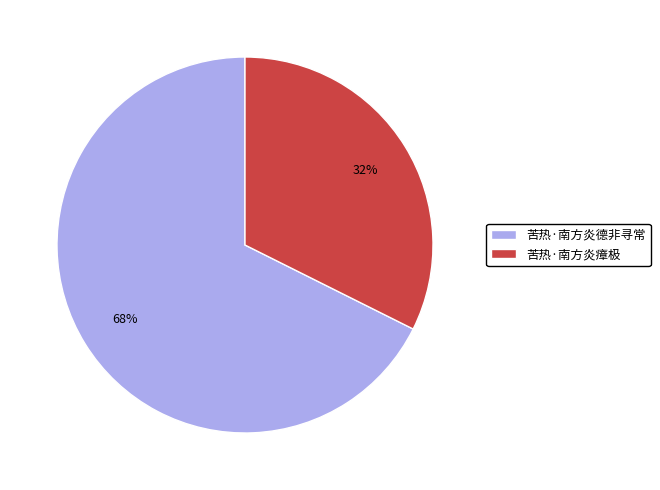

To the nearest percent, what percentage of the pie is 苦热·南方炎德非寻常?

68%